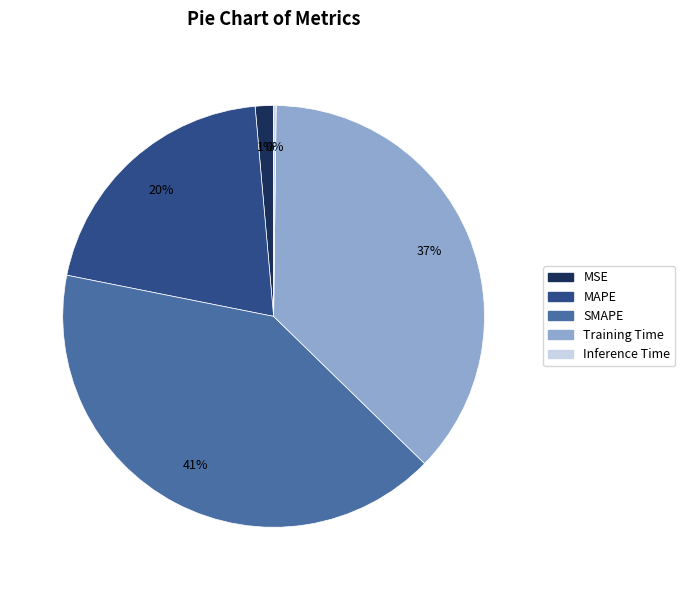

Which slice is the largest?

SMAPE